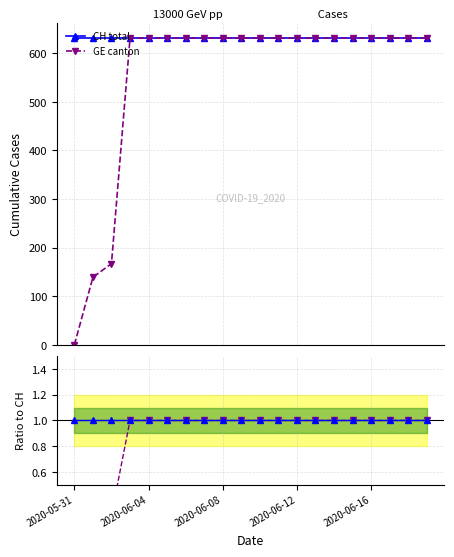

What is the maximum value for GE / CH?

1.0